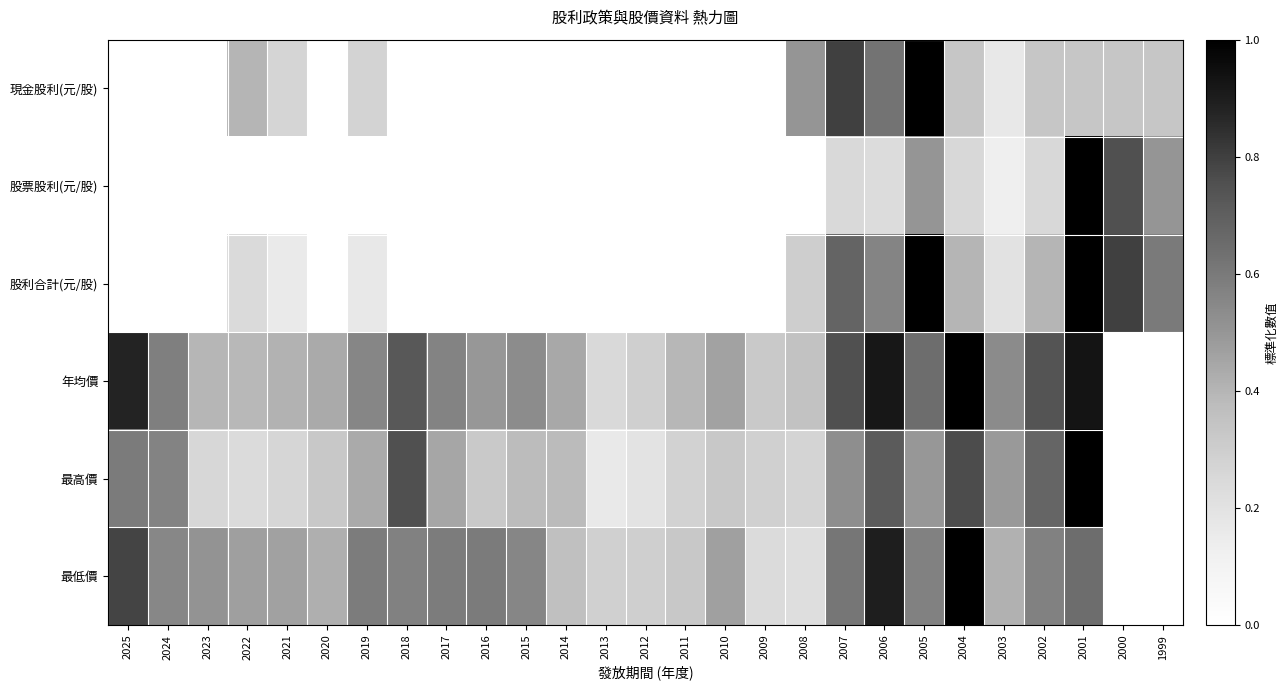

Which series has the largest total across all categories?

年均價